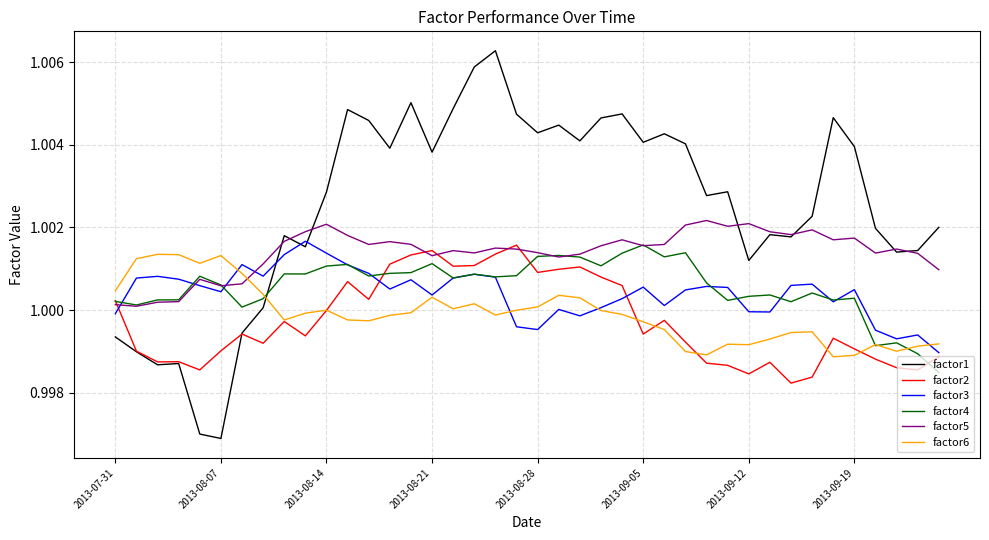

True or false: factor3 and factor5 intersect in this chart.

True